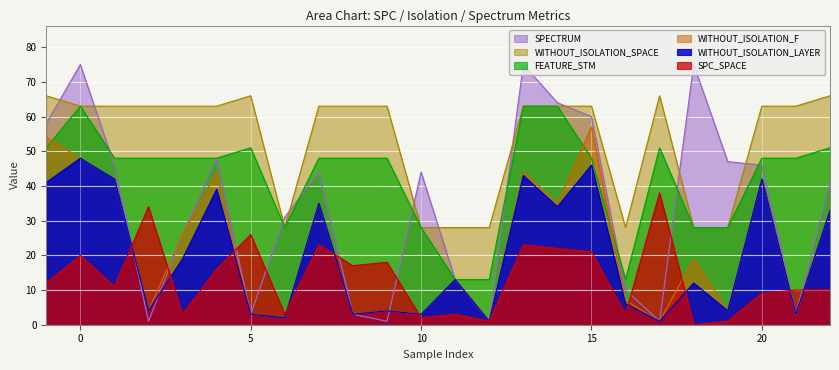

What are all the series names shown in the legend?

SPECTRUM, WITHOUT_ISOLATION_SPACE, FEATURE_STM, WITHOUT_ISOLATION_F, WITHOUT_ISOLATION_LAYER, SPC_SPACE